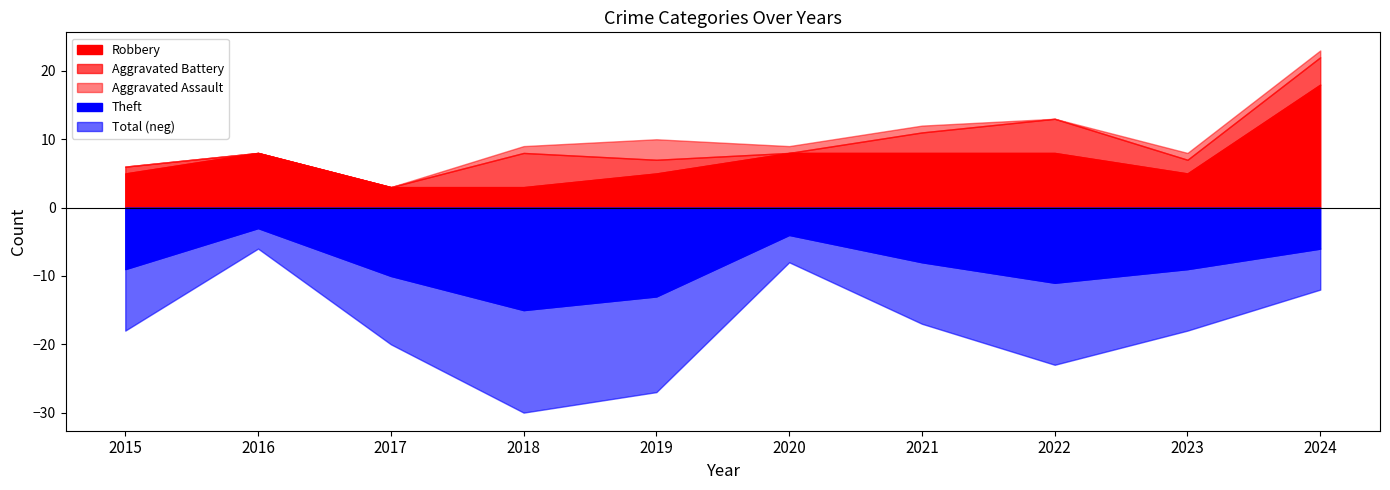

Between 2018 and 2020, which series saw the biggest shift?

Theft